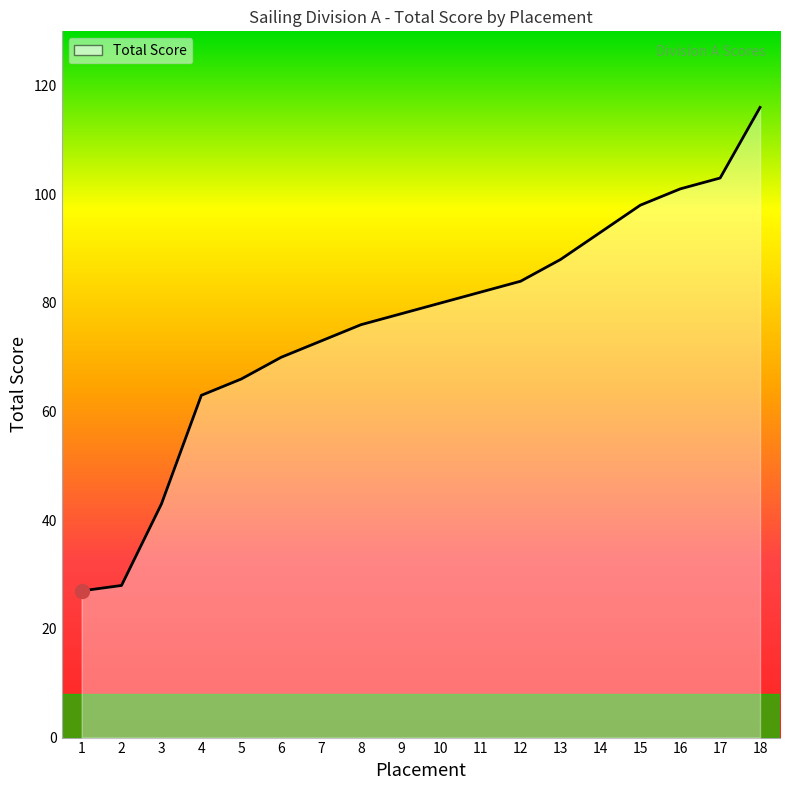

The value at 17 is 59. True or false?

False